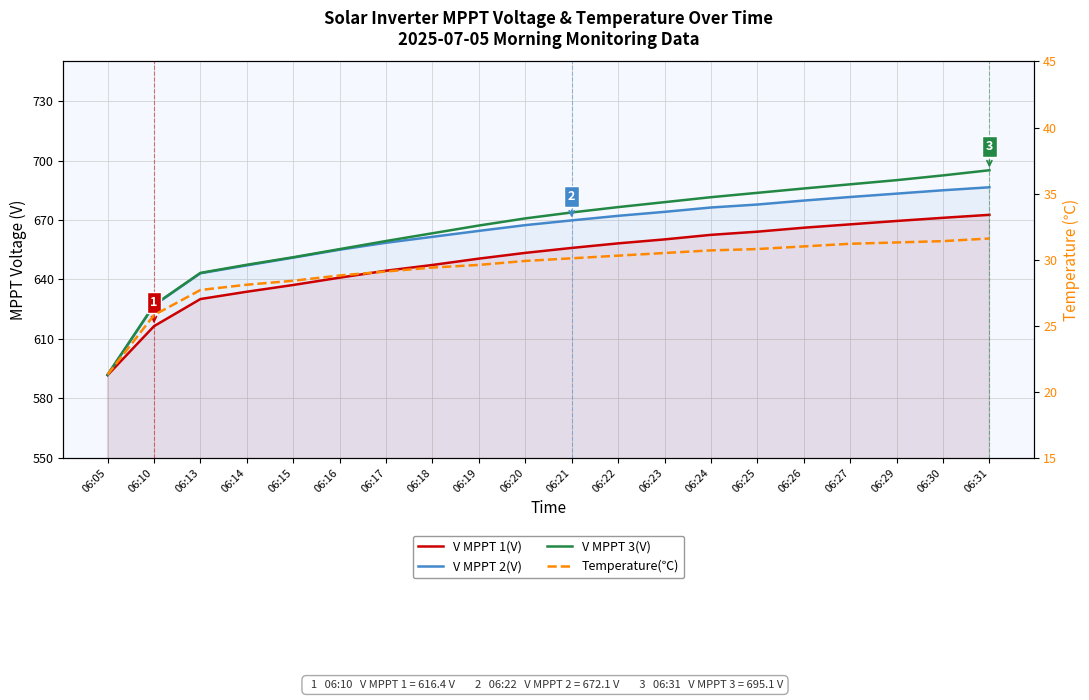

Which series changed the most between 06:17 and 06:31?

V MPPT 3(V)